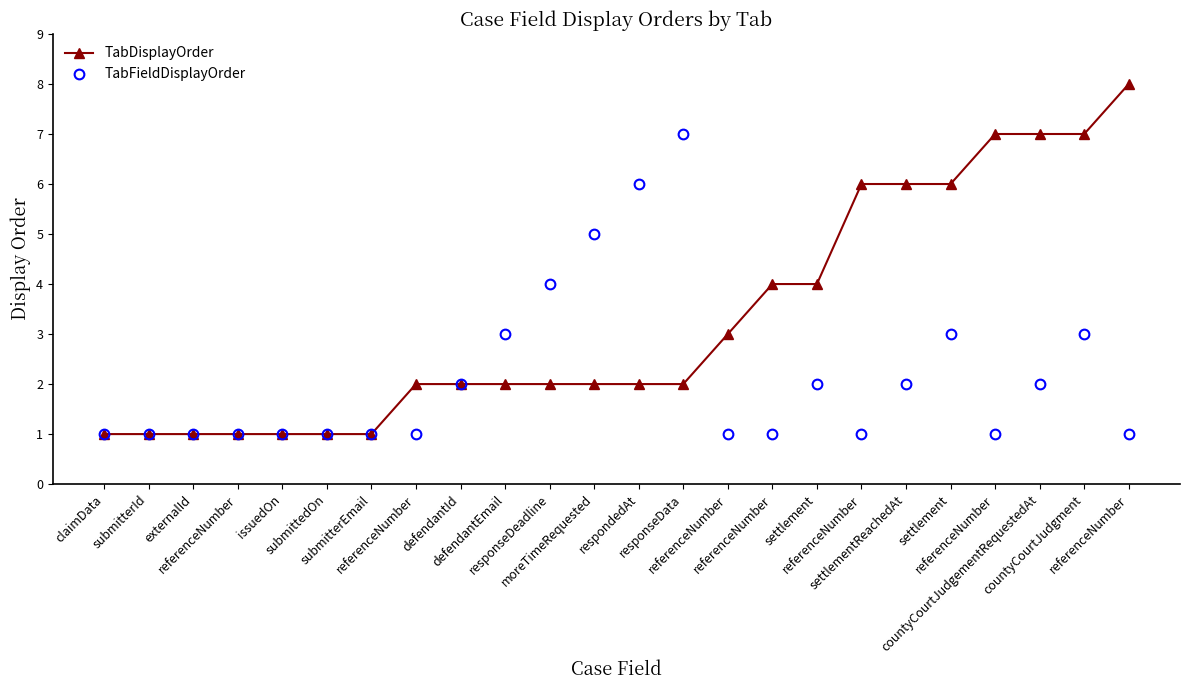

What are all the series names shown in the legend?

TabDisplayOrder, TabFieldDisplayOrder